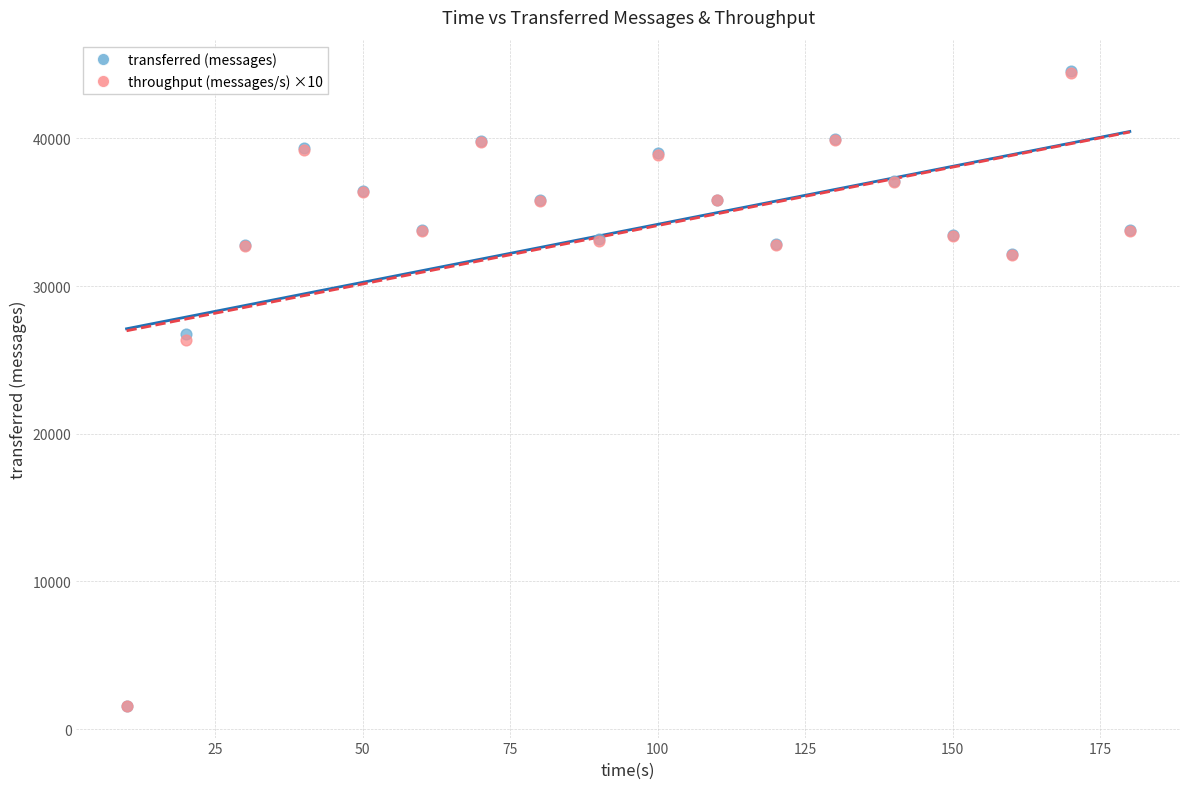

What are all the series names shown in the legend?

transferred (messages), throughput (messages/s) ×10